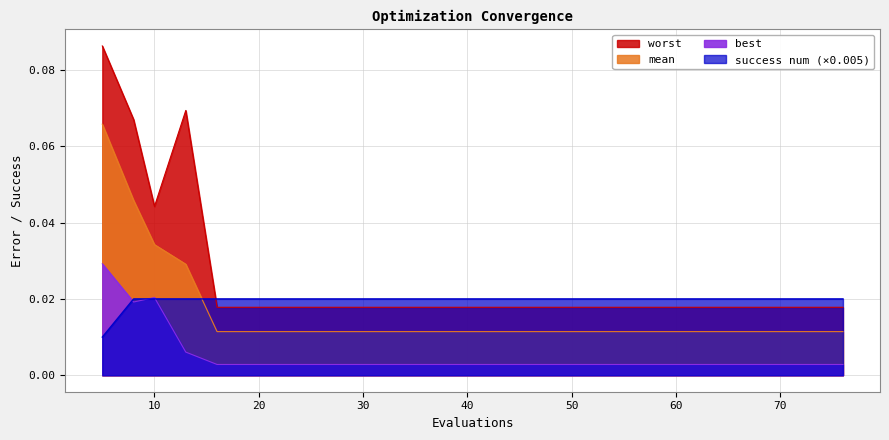

How many lines are shown in the chart?

4